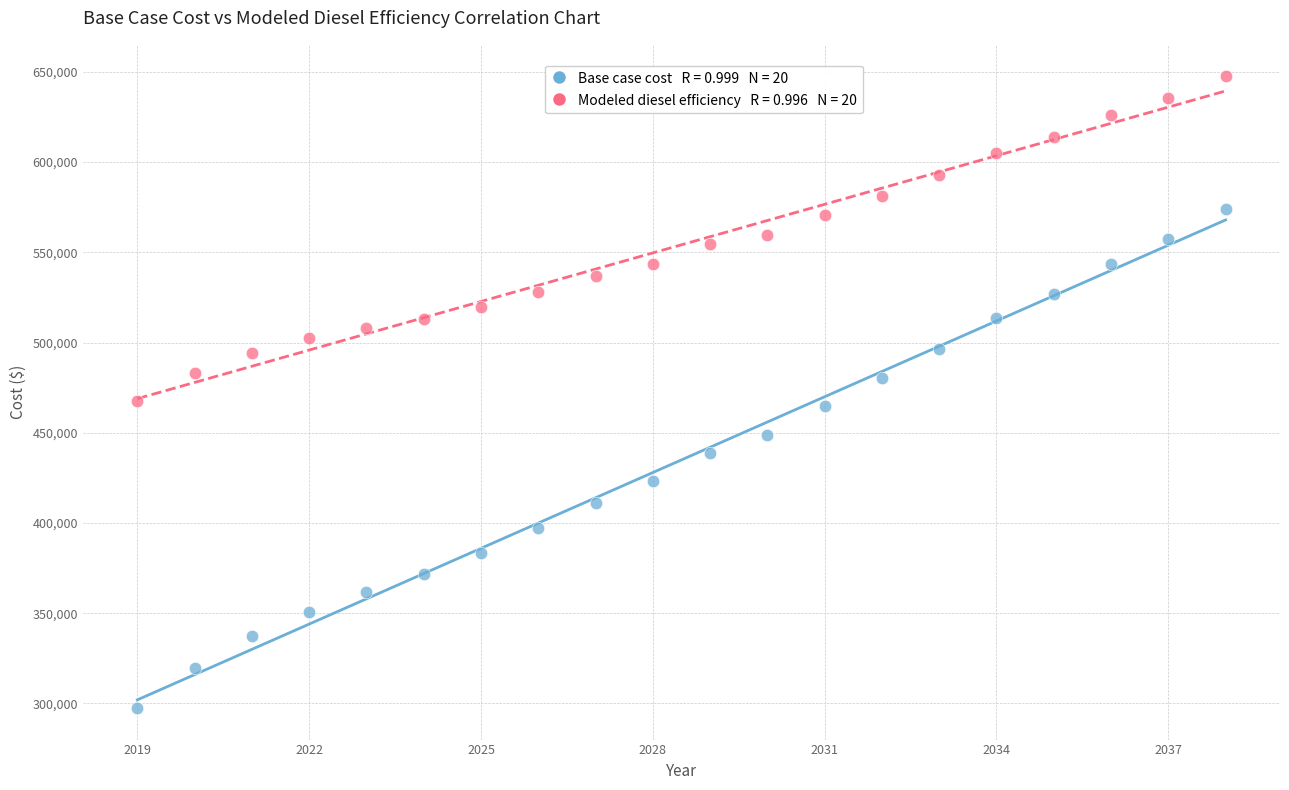

Across all data points, what is the range of X values (max minus min)?

19.0